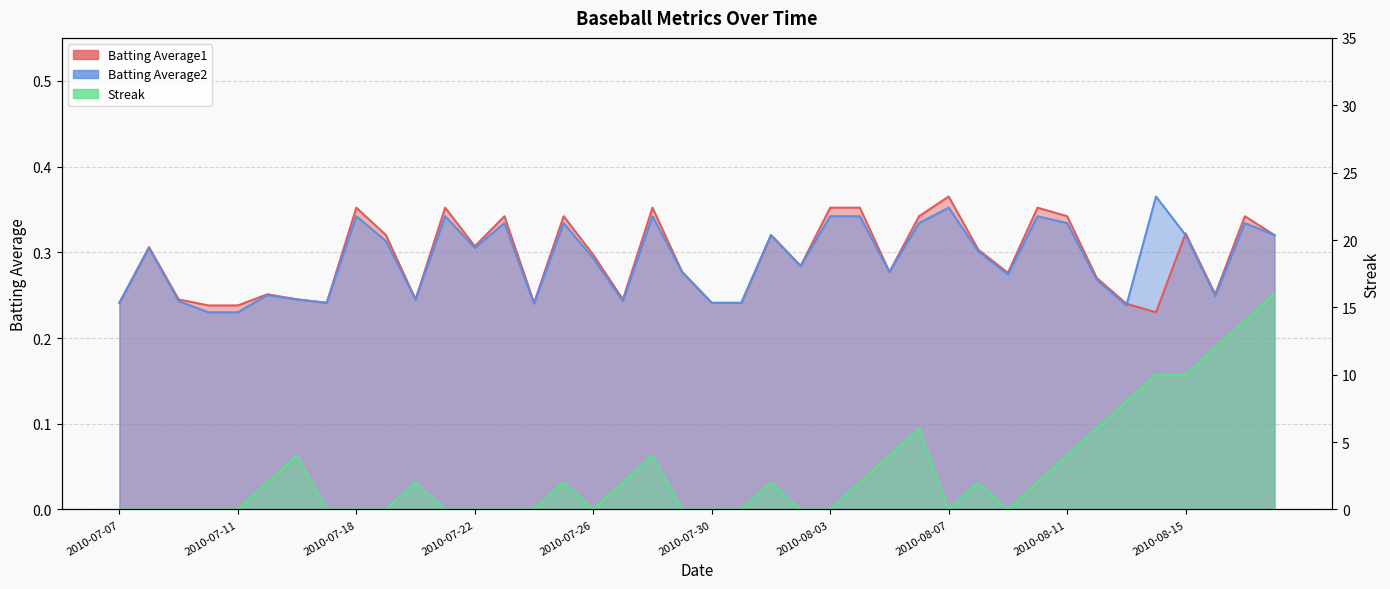

What position from the left is 2010-08-02?

24